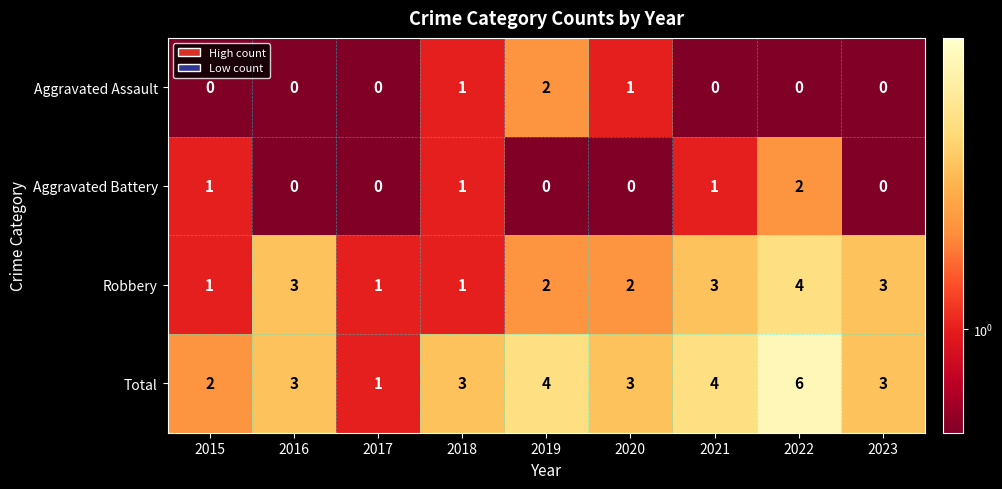

What is the spread (max minus min) of values at 2015?

2